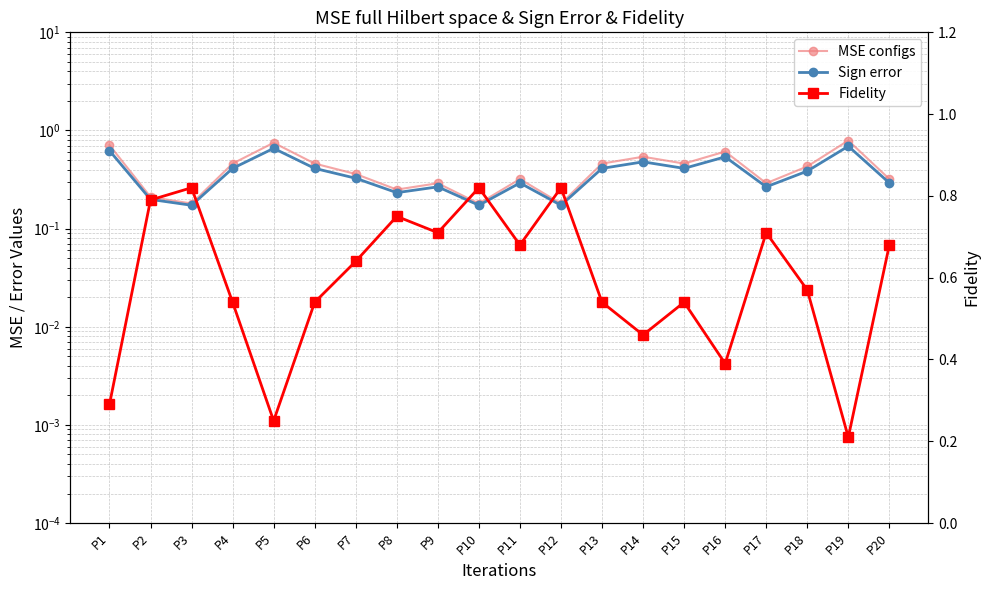

What is the total value across all series at P14?

1.5